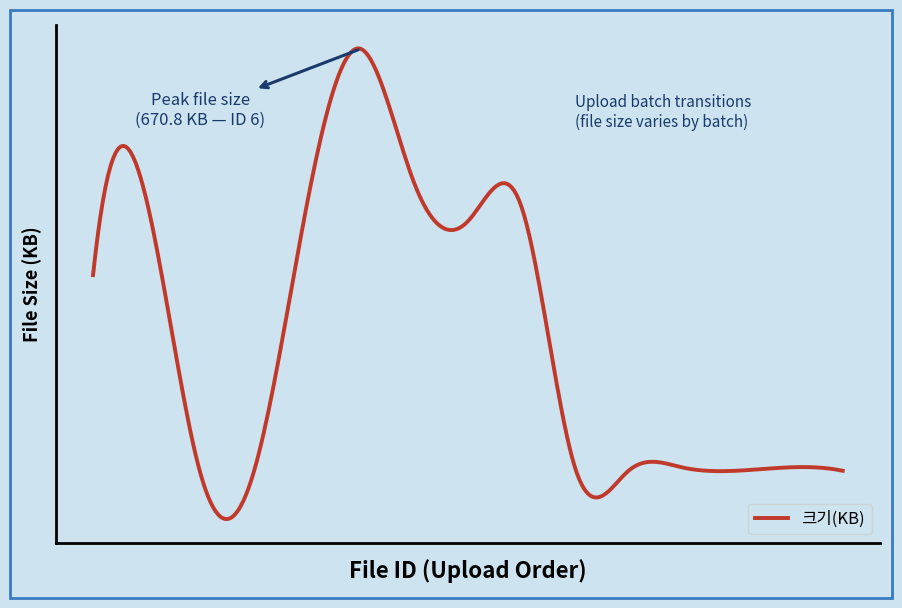

Is this an area chart (filled region under the line)?

No